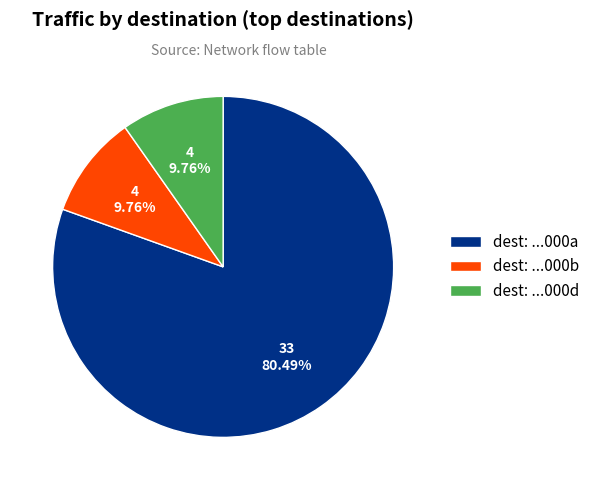

Which slice represents more than half of the pie?

dest: ...000a